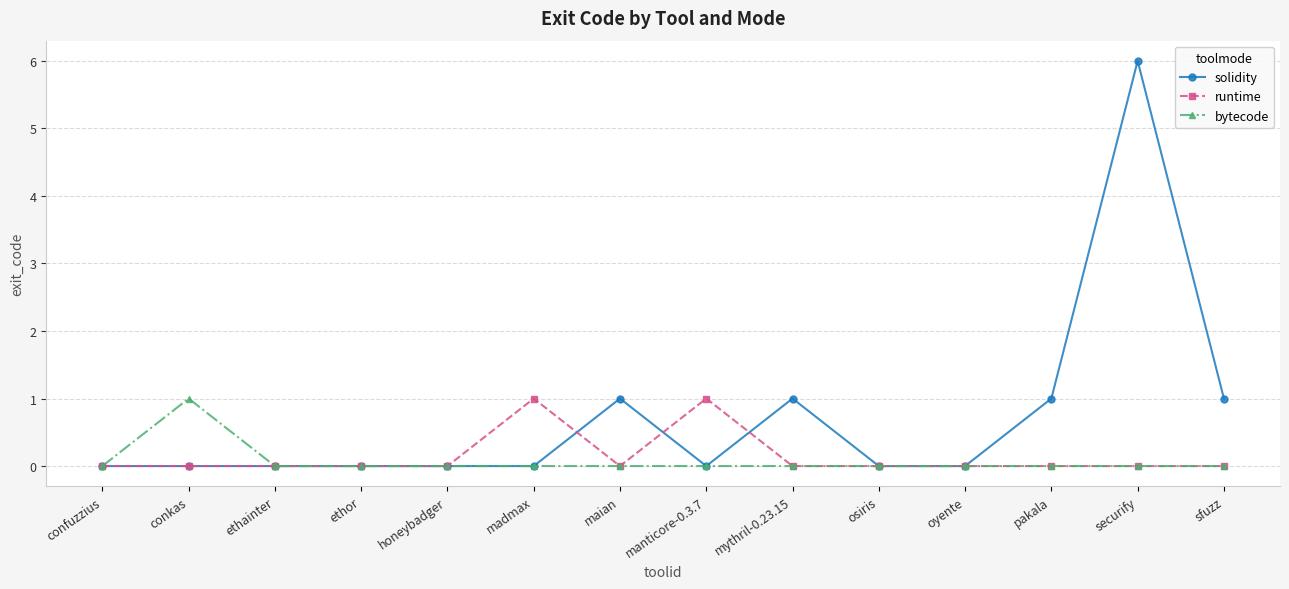

What position from the right is osiris?

5